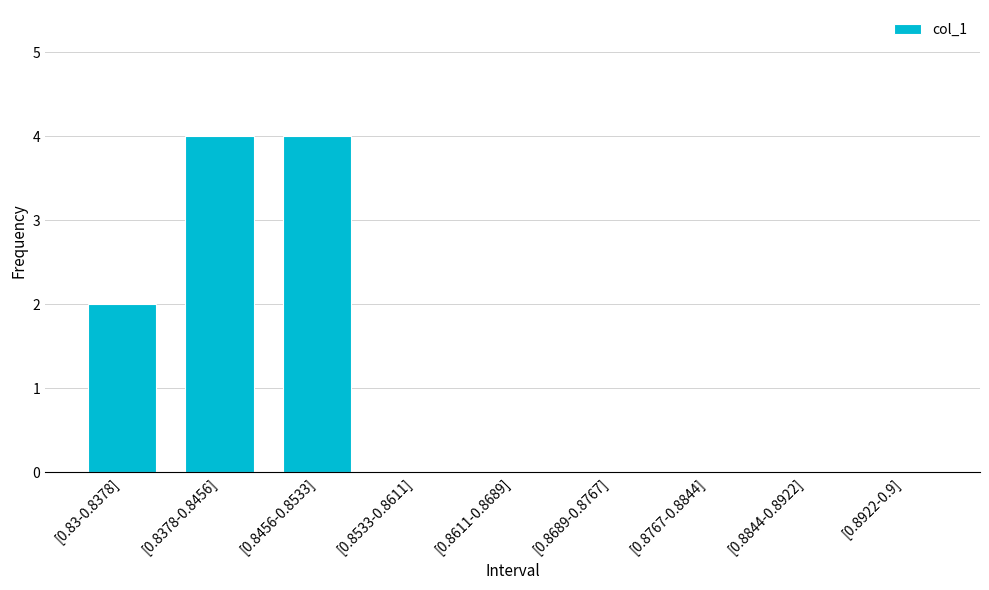

What is the greatest value displayed?

4